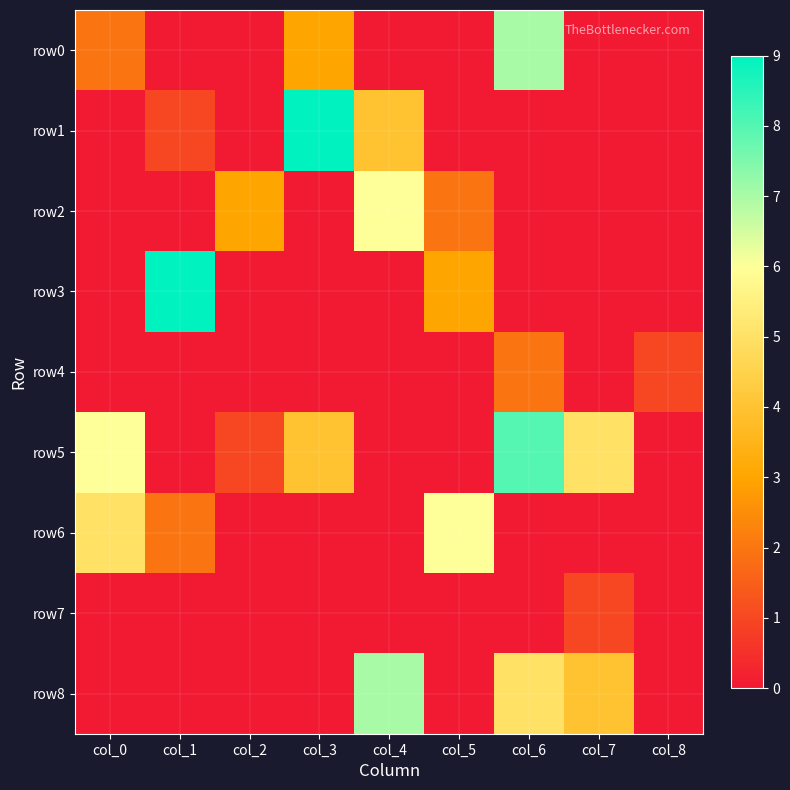

Reading left to right, what are all the values shown in this chart?

row0: col_0=2	col_1=0	col_2=0	col_3=3	col_4=0	col_5=0	col_6=7	col_7=0	col_8=0
row1: col_0=0	col_1=1	col_2=0	col_3=9	col_4=4	col_5=0	col_6=0	col_7=0	col_8=0
row2: col_0=0	col_1=0	col_2=3	col_3=0	col_4=6	col_5=2	col_6=0	col_7=0	col_8=0
row3: col_0=0	col_1=9	col_2=0	col_3=0	col_4=0	col_5=3	col_6=0	col_7=0	col_8=0
row4: col_0=0	col_1=0	col_2=0	col_3=0	col_4=0	col_5=0	col_6=2	col_7=0	col_8=1
row5: col_0=6	col_1=0	col_2=1	col_3=4	col_4=0	col_5=0	col_6=8	col_7=5	col_8=0
row6: col_0=5	col_1=2	col_2=0	col_3=0	col_4=0	col_5=6	col_6=0	col_7=0	col_8=0
row7: col_0=0	col_1=0	col_2=0	col_3=0	col_4=0	col_5=0	col_6=0	col_7=1	col_8=0
row8: col_0=0	col_1=0	col_2=0	col_3=0	col_4=7	col_5=0	col_6=5	col_7=4	col_8=0